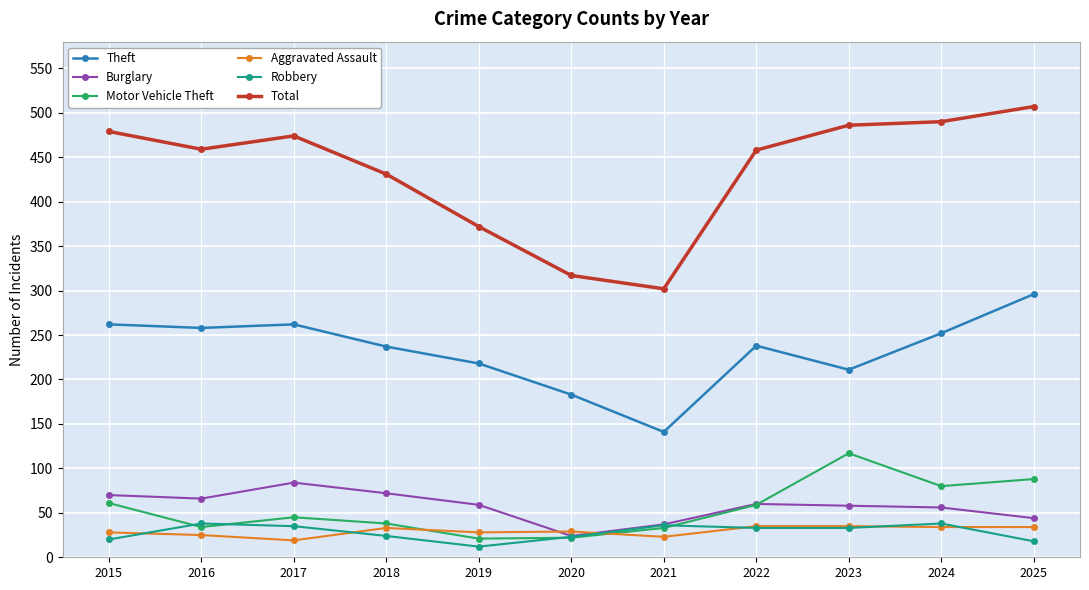

True or false: Burglary and Total intersect in this chart.

False